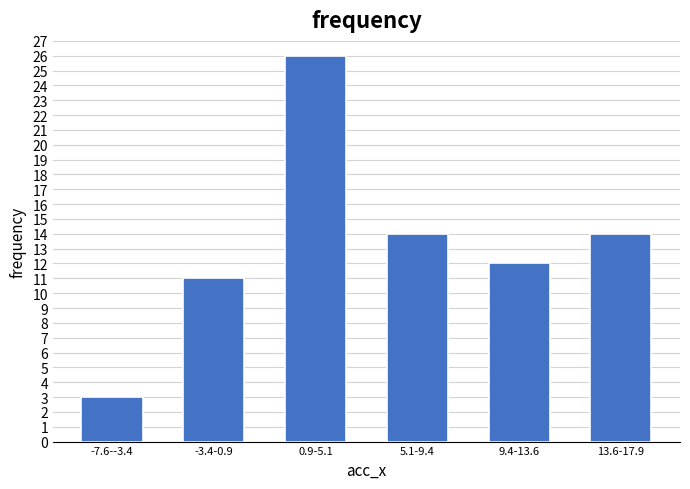

Reading left to right, list all the values displayed in this chart.

3	11	26	14	12	14